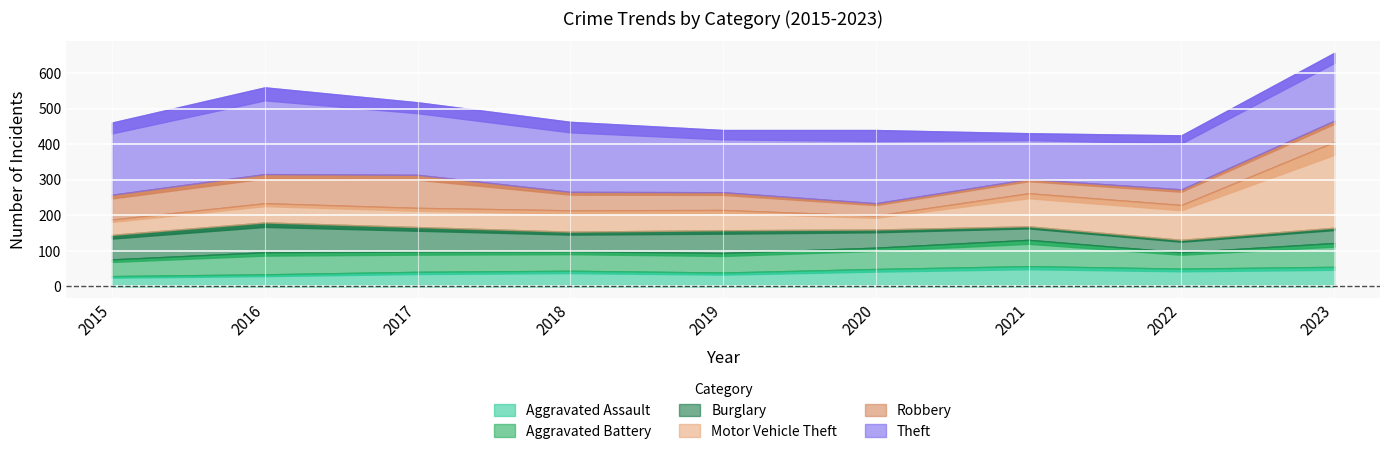

How many series are shown in this chart?

6